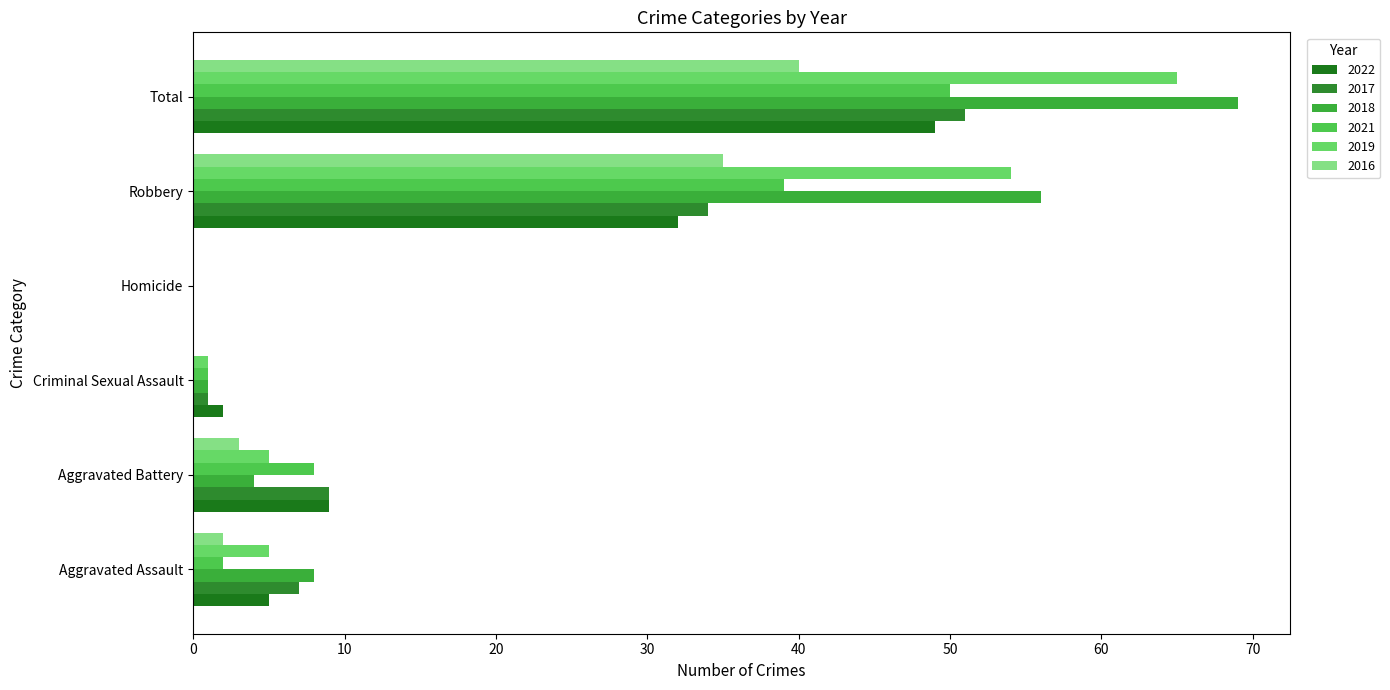

What is the highest value of the 2018 series?

69